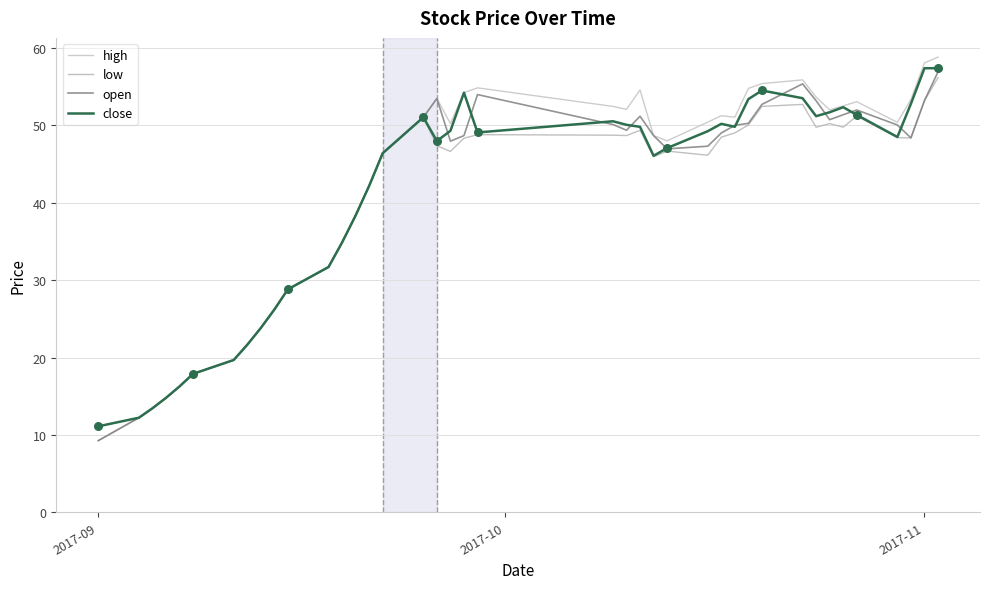

At how many categories does at least one series exceed 46?

25